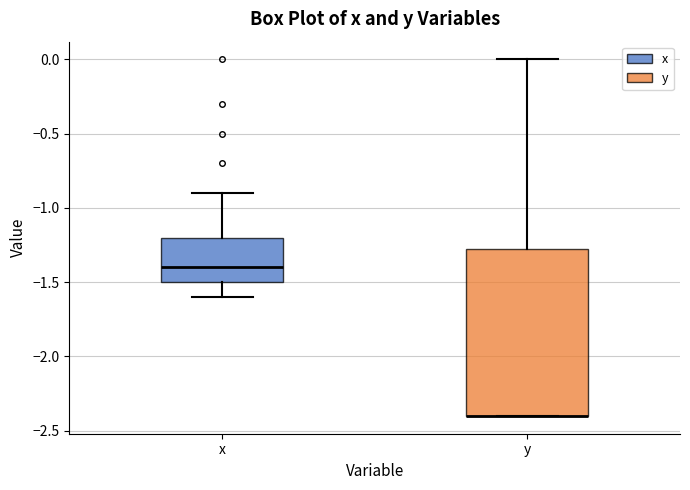

Reading left to right, read every box against the y-axis: the position of its median line, the range the box covers, and the ends of its whiskers. The values are not printed on the chart, so give them approximately, as read against the axis.

x: median -1.40, box -1.50 to -1.20, whiskers -1.60 to -0.90
y: median -2.40 (drawn on the box's lower edge), box -2.40 to -1.25, whiskers -2.40 to 0.00